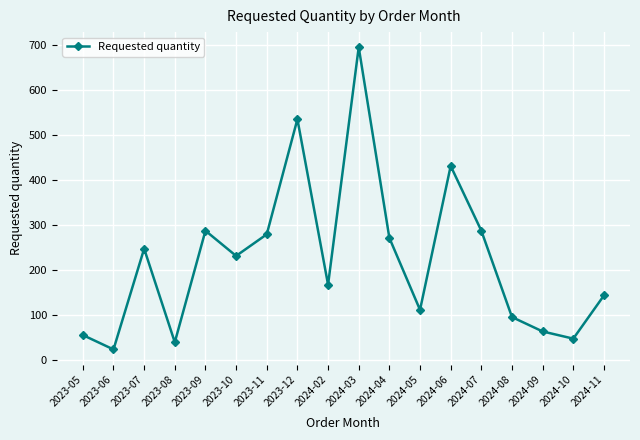

How many series are shown in this chart?

1